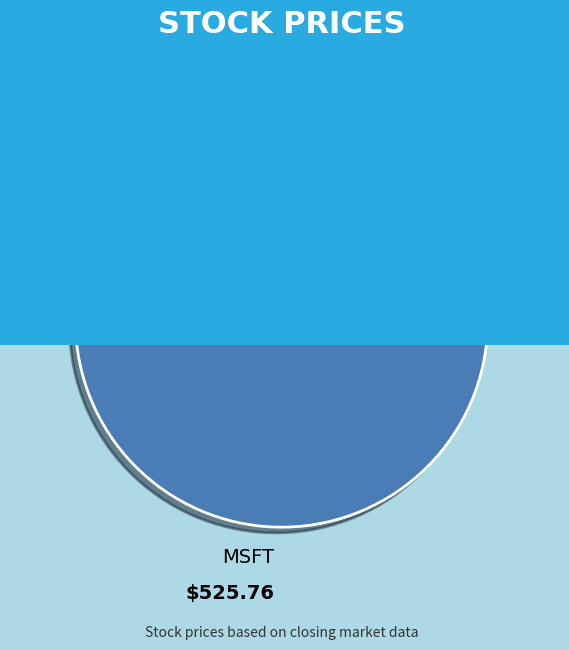

Rank the categories by value from highest to lowest.

MSFT, GOOGL, AAPL